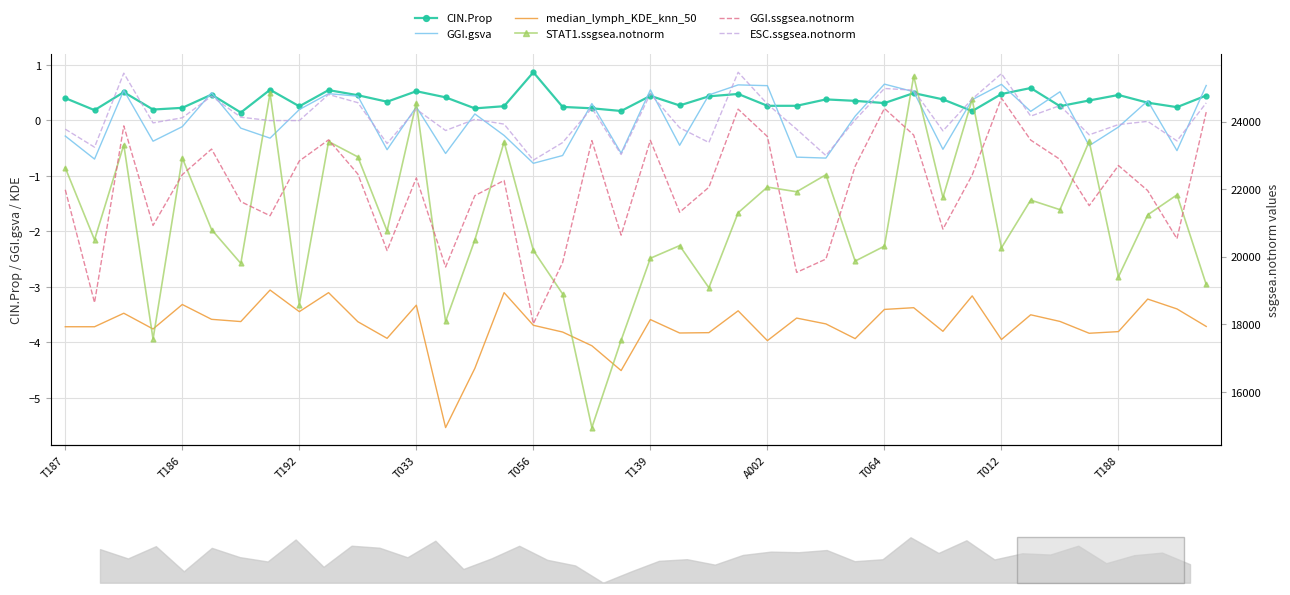

What is the smallest value displayed?

-5.5